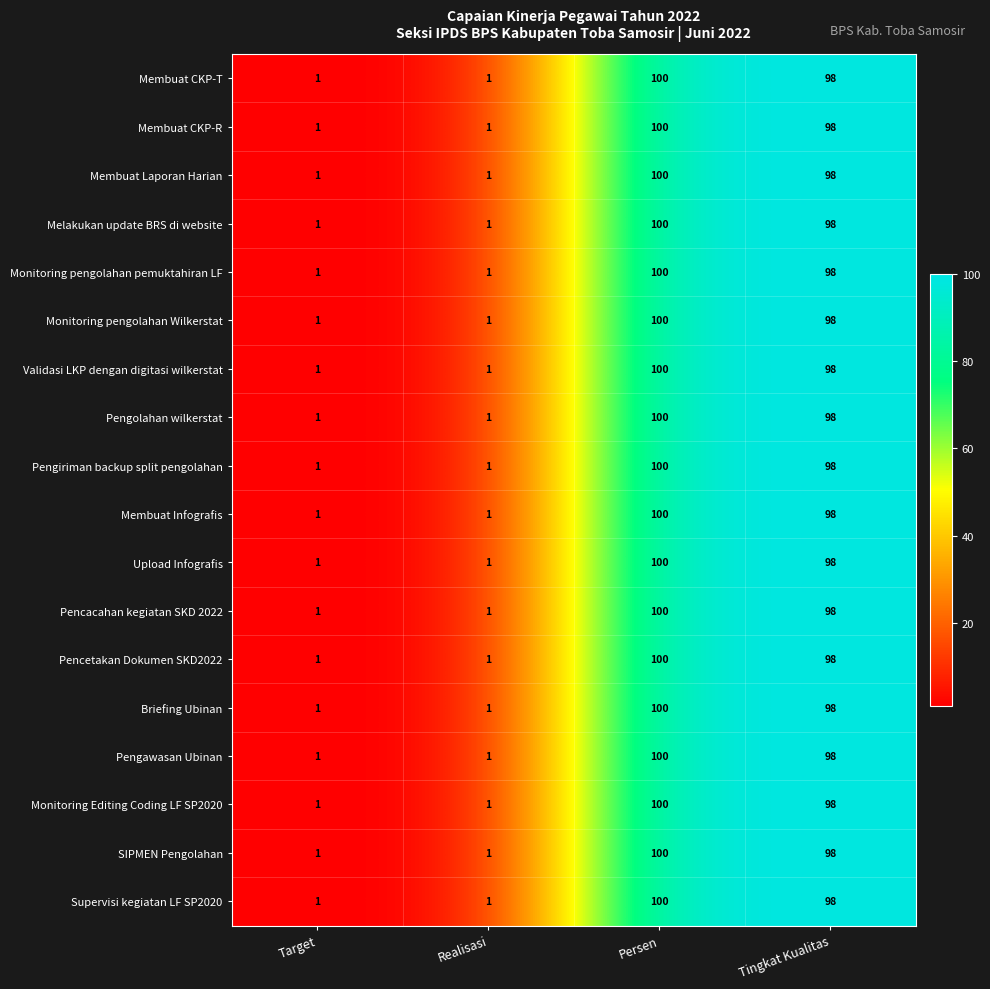

Which label corresponds to the largest value in the chart?

Persen